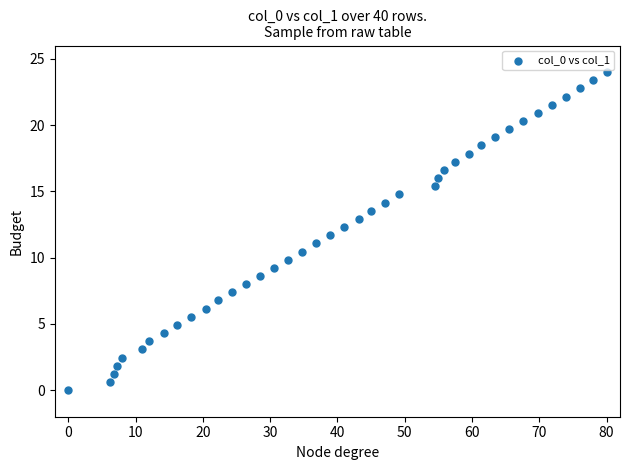

What is the range of X values (max minus min)?

80.0